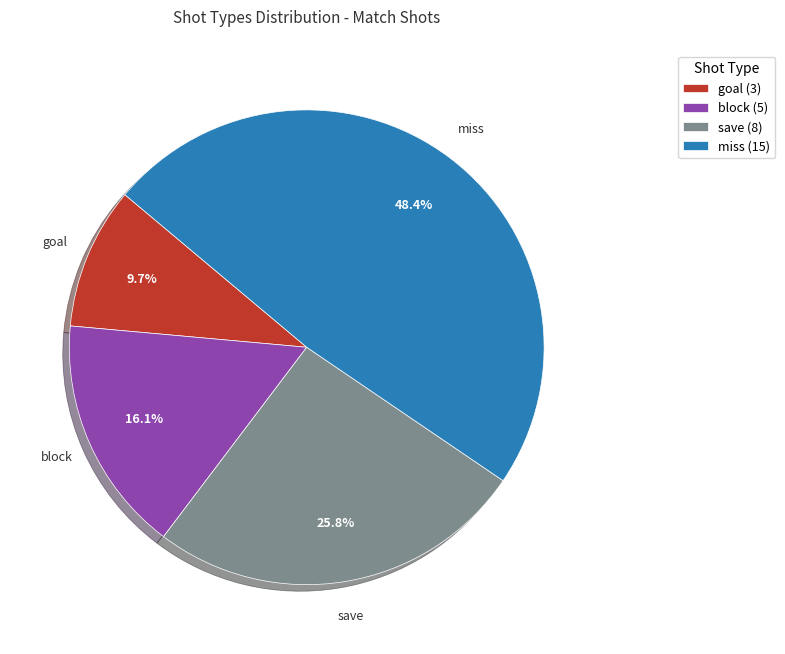

Does save (8) represent more than half of the total?

No